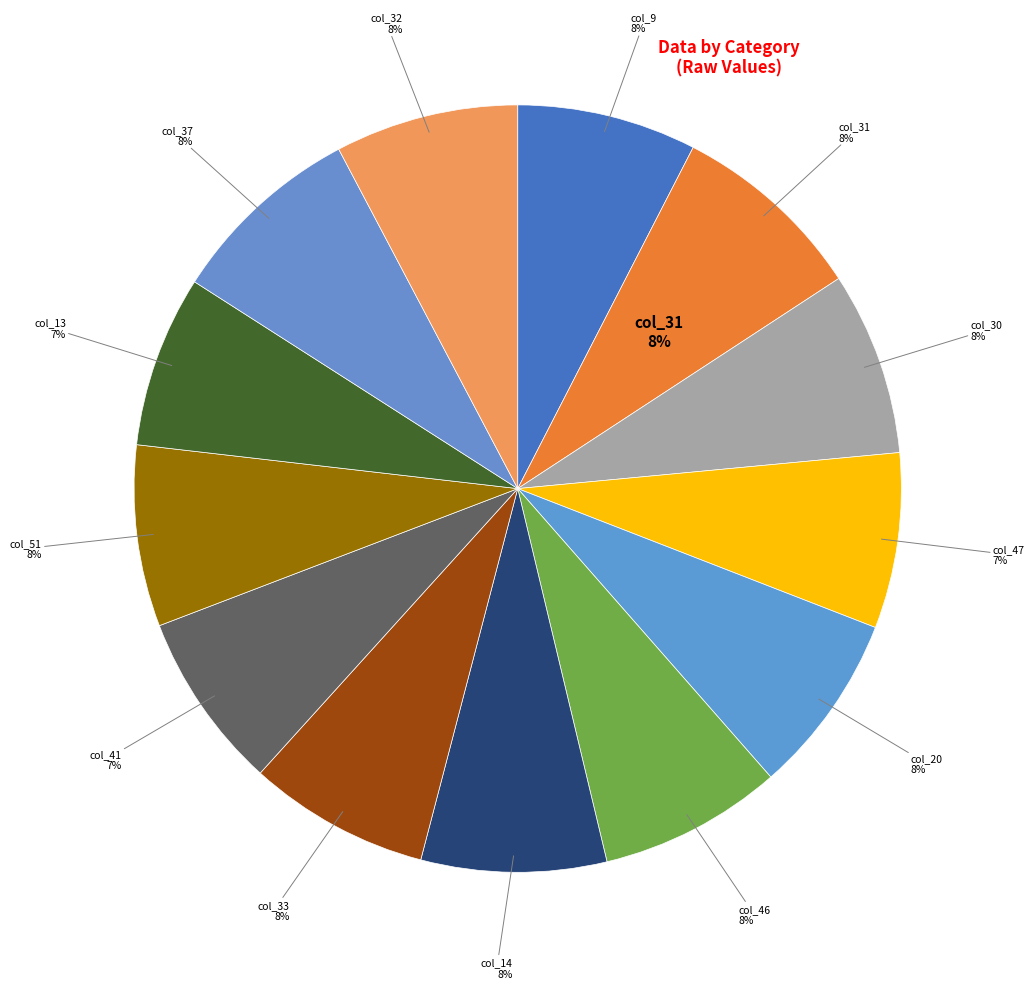

Count the number of slices in the pie.

13